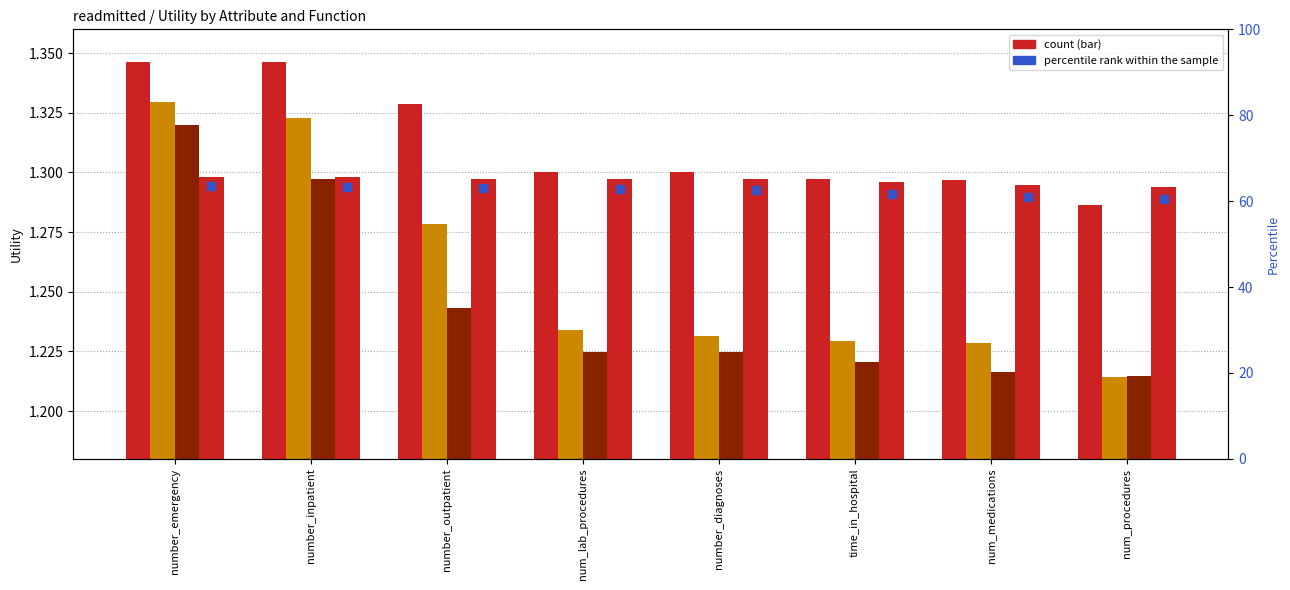

Which series has the largest total across all categories?

percentile rank within the sample